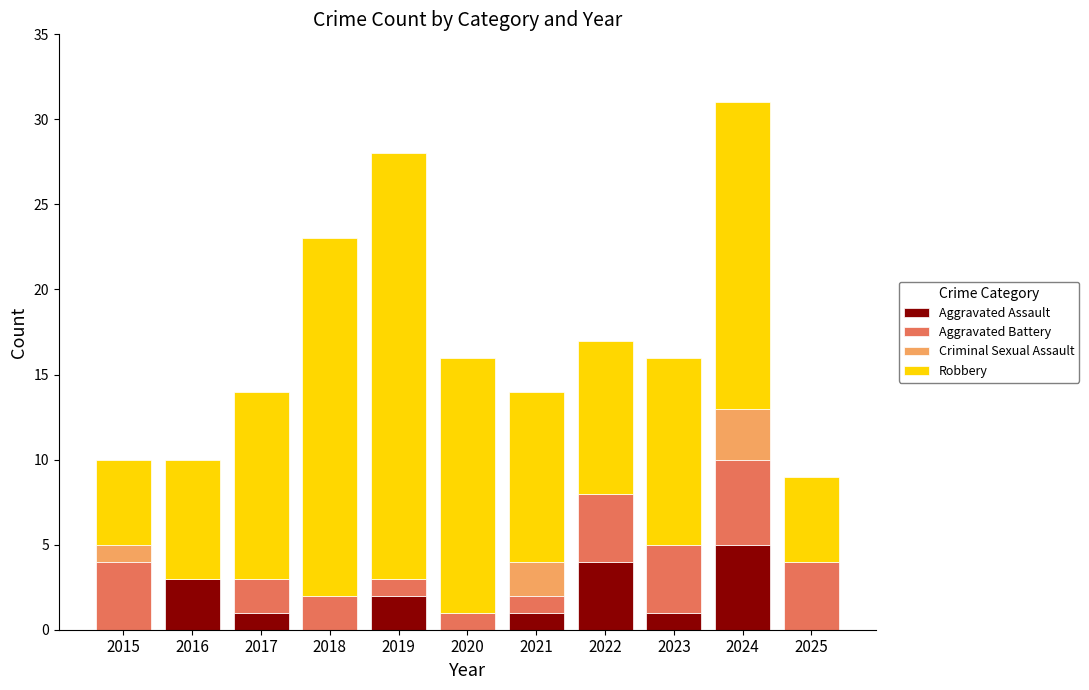

True or false: Aggravated Assault has a value of 0 at 2025.

True